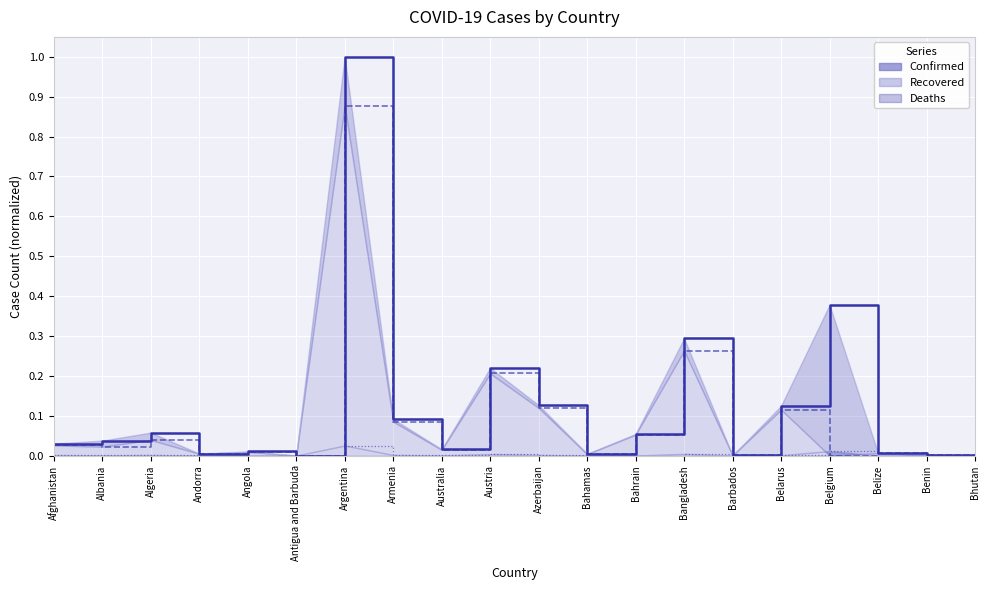

Reading right to left, extract all data points from this chart.

Confirmed: 0.0	0.0	0.0	0.4	0.1	0.0	0.3	0.1	0.0	0.1	0.2	0.0	0.1	1.0	0.0	0.0	0.0	0.1	0.0	0.0
Recovered: 0.0	0.0	0.0	0.0	0.1	0.0	0.3	0.1	0.0	0.1	0.2	0.0	0.1	0.9	0.0	0.0	0.0	0.0	0.0	0.0
Deaths: 0.0	0.0	0.0	0.0	0.0	0.0	0.0	0.0	0.0	0.0	0.0	0.0	0.0	0.0	0.0	0.0	0.0	0.0	0.0	0.0